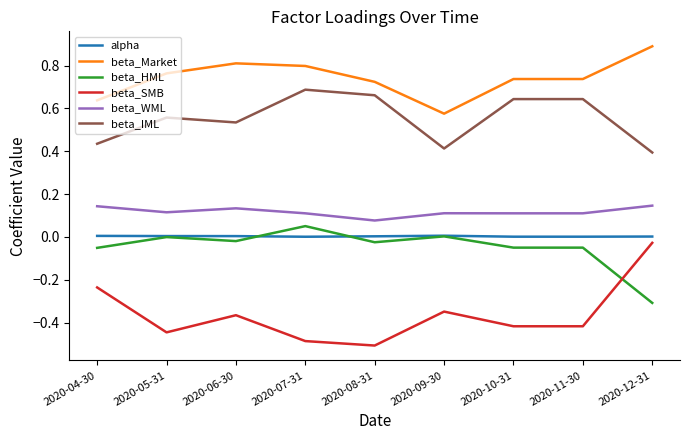

Is the value of beta_WML at 2020-11-30 greater than the value of beta_IML at 2020-05-31?

No